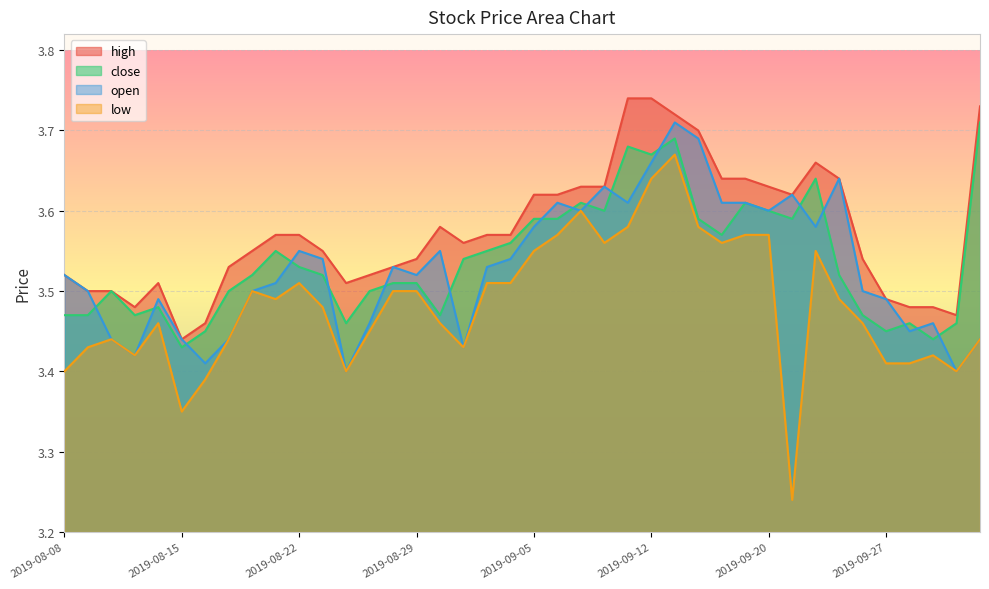

What is the label of the 10th point from the right?

2019-09-20